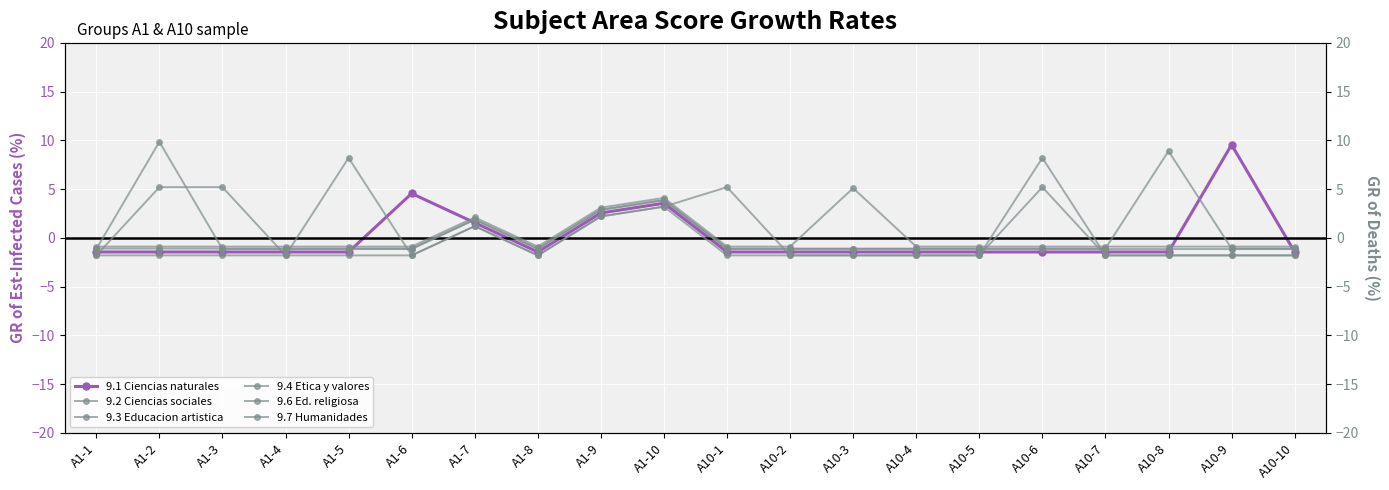

At which label does 9.2 Ciencias sociales reach its peak?

A10-3